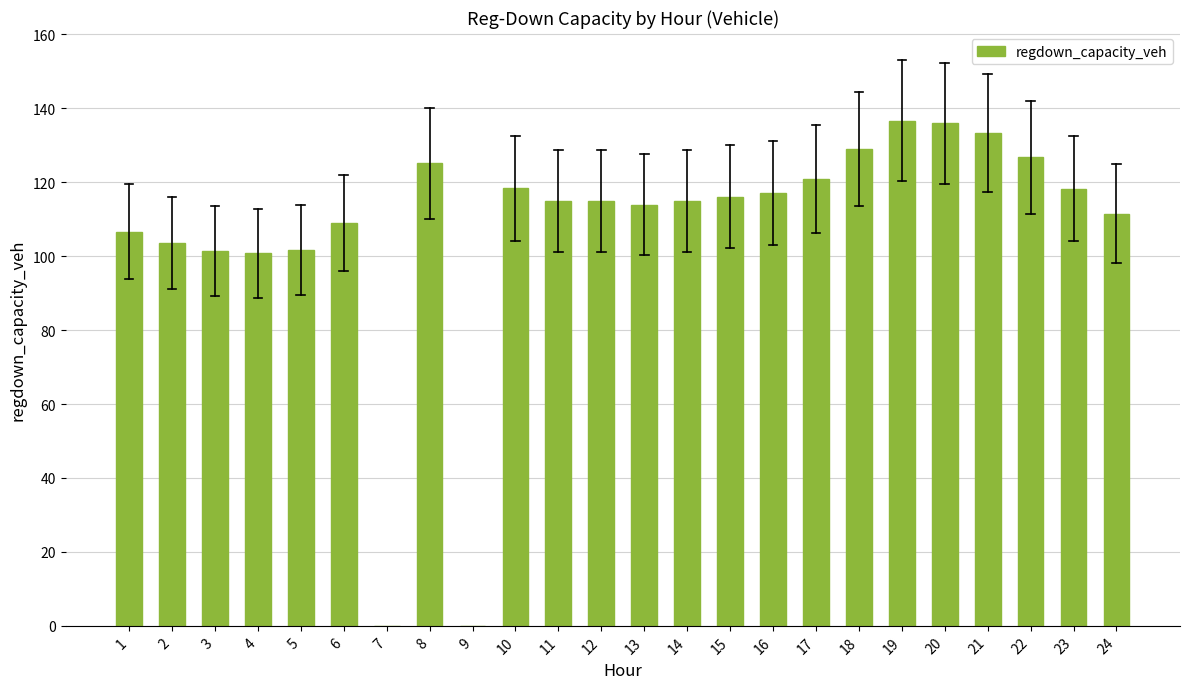

What is the difference between the values at 5 and 6?

7.4